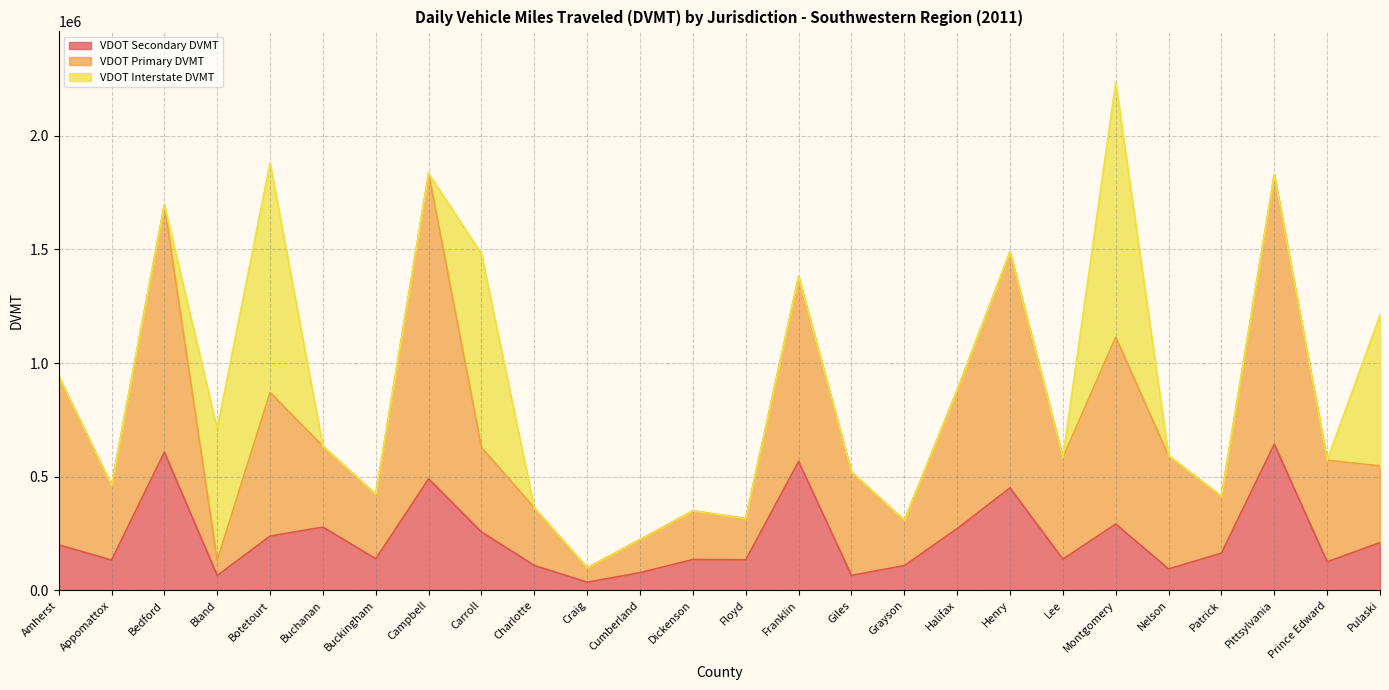

The value of VDOT Primary DVMT at Henry is 1489378.1. True or false?

True